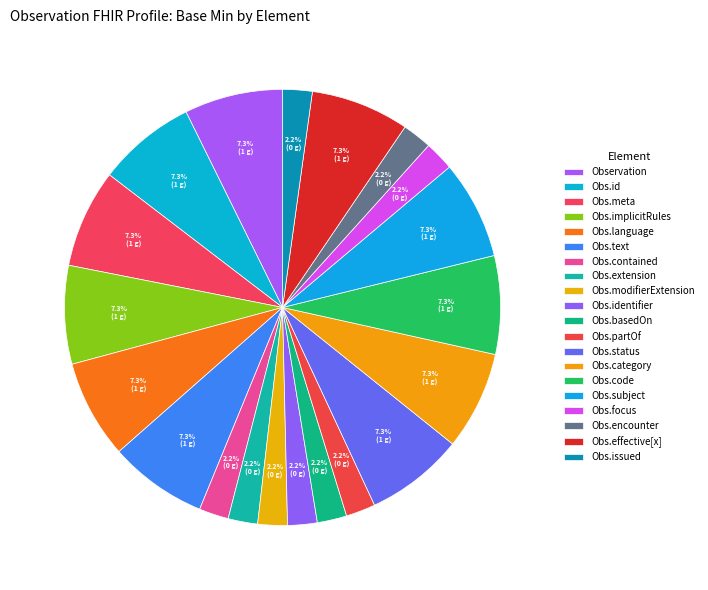

What is the largest slice in the pie chart?

Observation